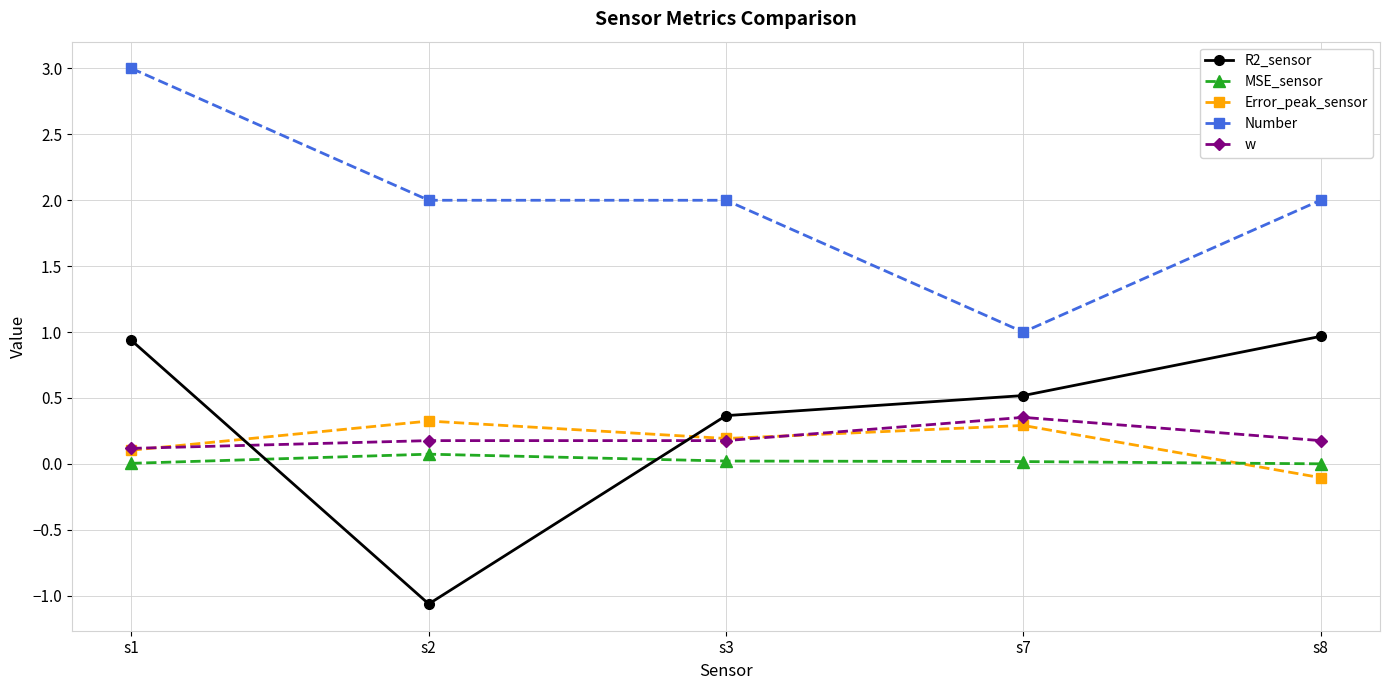

Where does the Error_peak_sensor series first go above 0?

s1